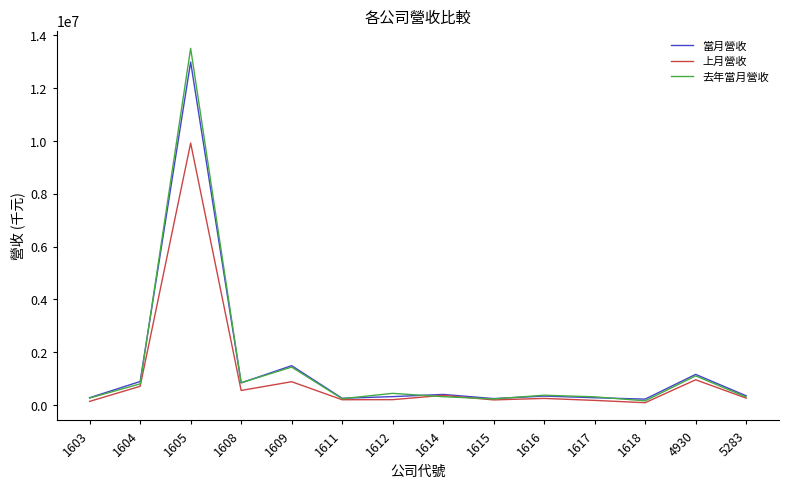

What is the difference between the 當月營收 values at 1605 and 1615?

12742435